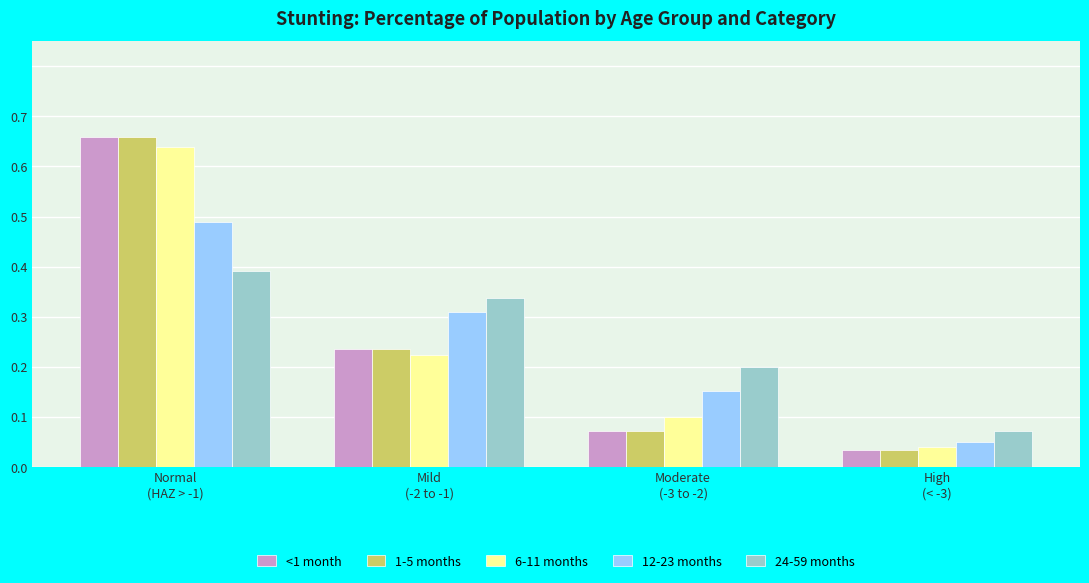

What is the sum of all 24-59 months values?

1.0